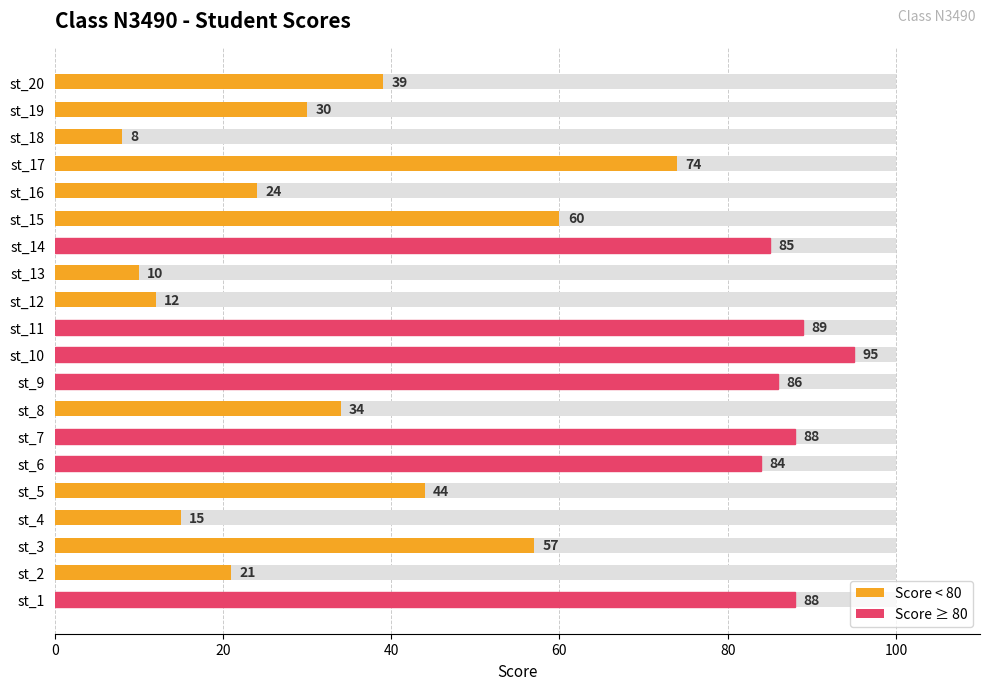

What is the value of the 15th bar from the left?

60